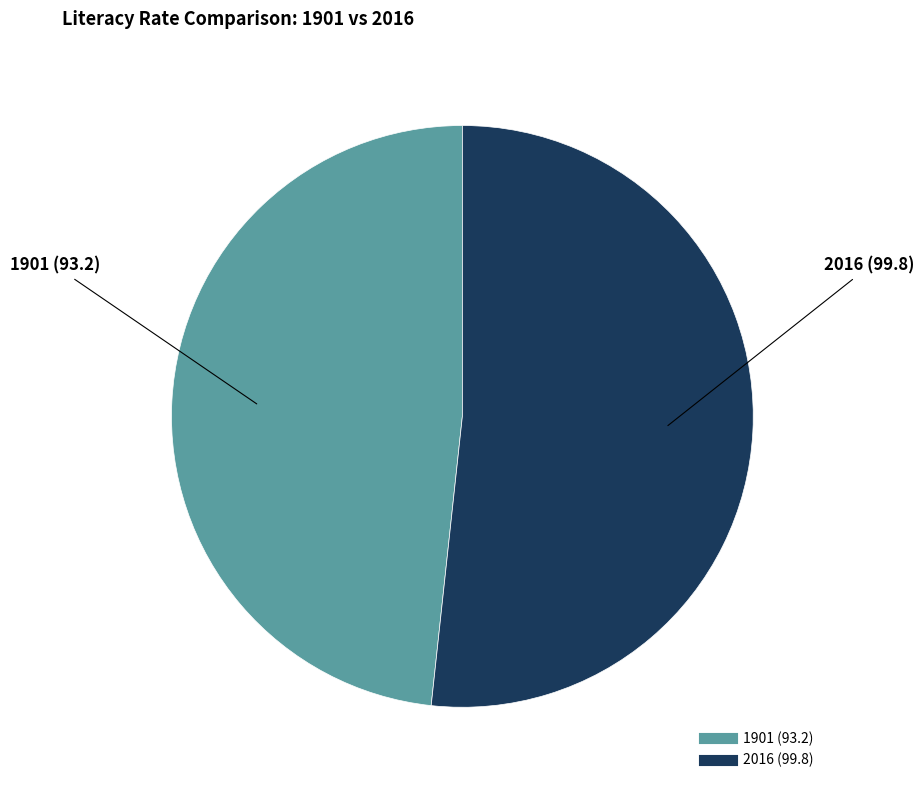

Is it true that 1901 is 48% of the pie?

True